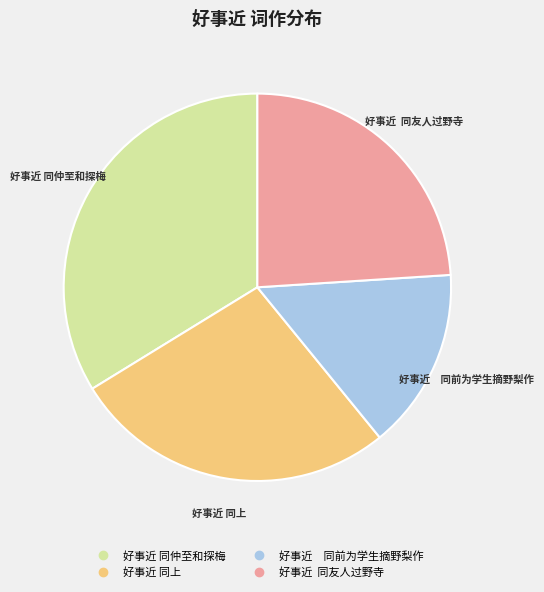

Which slice is the smallest?

好事近 同前为学生摘野梨作